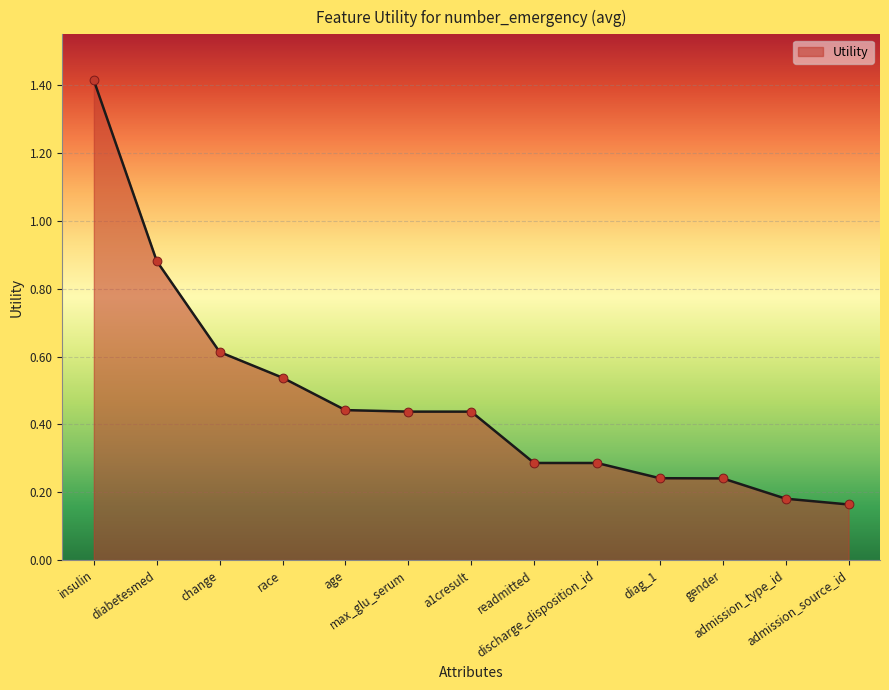

What is the change in value from diag_1 to admission_type_id?

-0.1